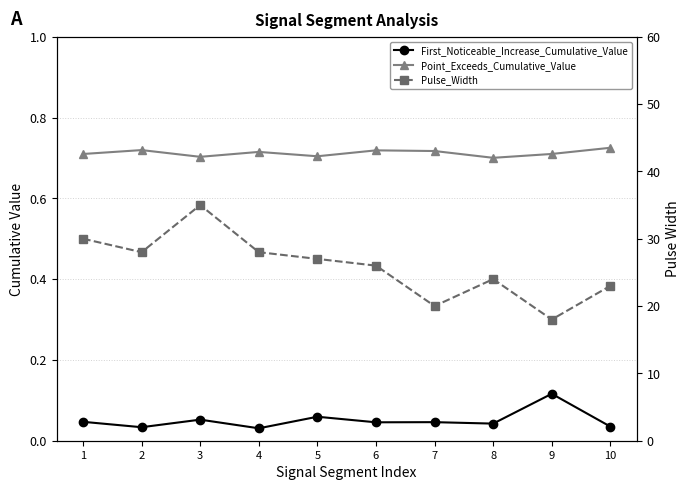

Is this an area chart (filled region under the line)?

No